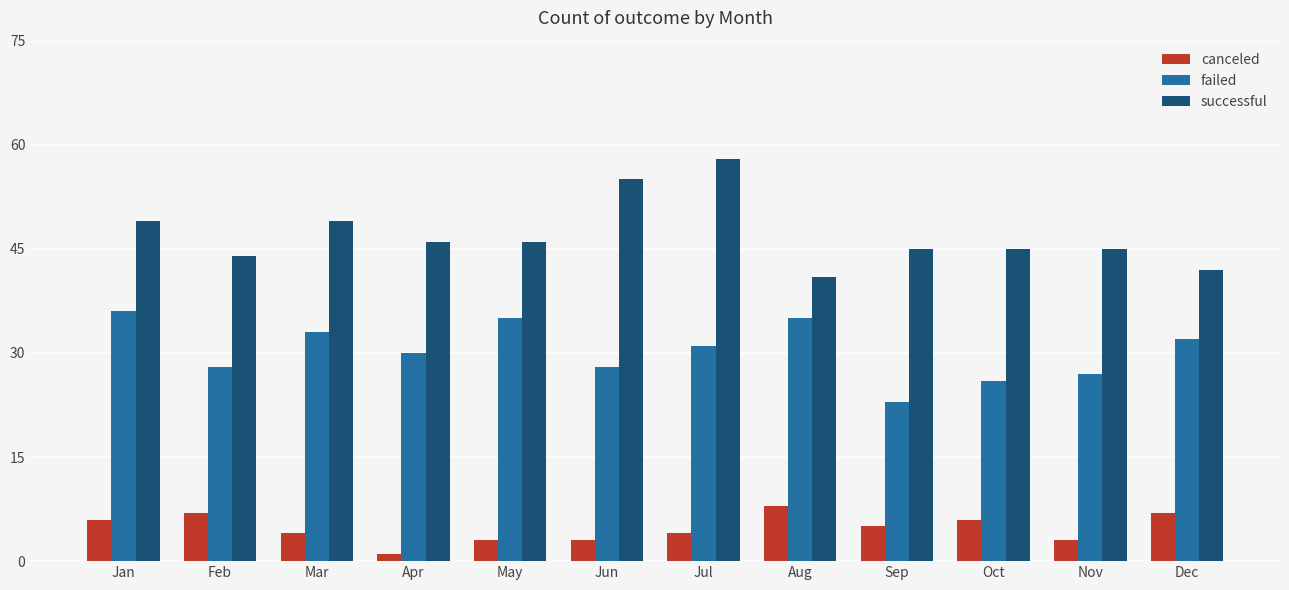

Is the value of canceled at Feb greater than the value of successful at Nov?

No